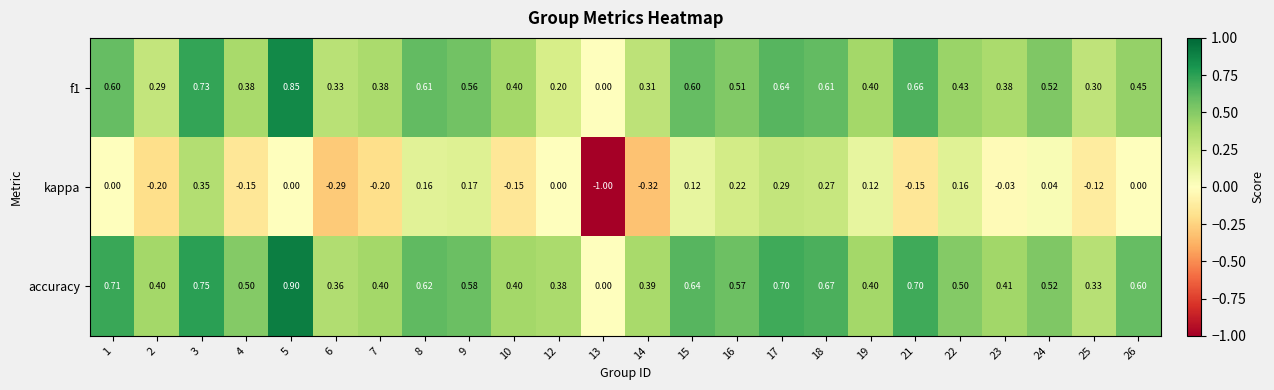

Which series has the largest total across all categories?

accuracy